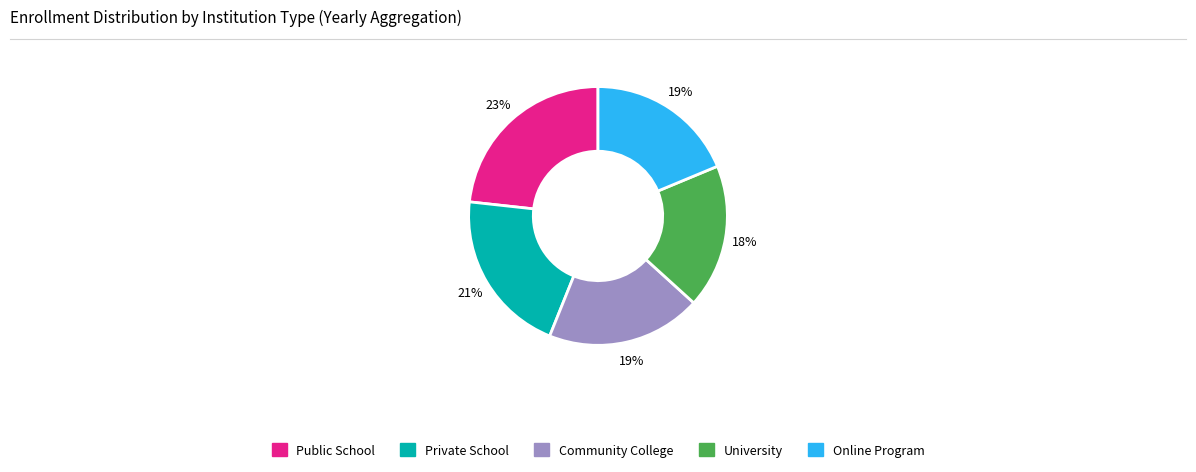

To the nearest percent, what is the average slice percentage?

20%